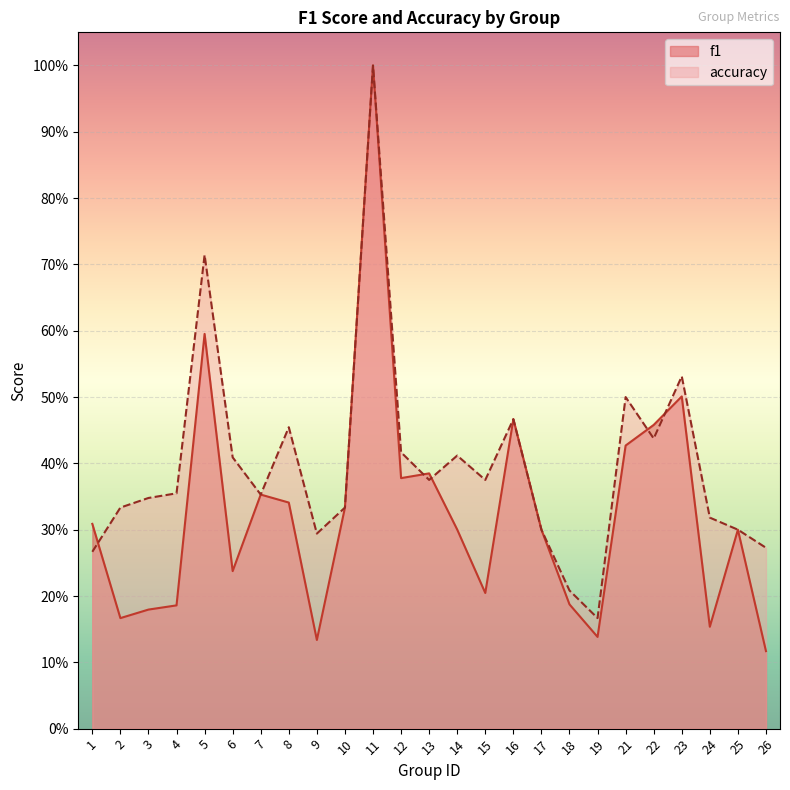

Rank the series by their average value, from lowest to highest.

f1, accuracy